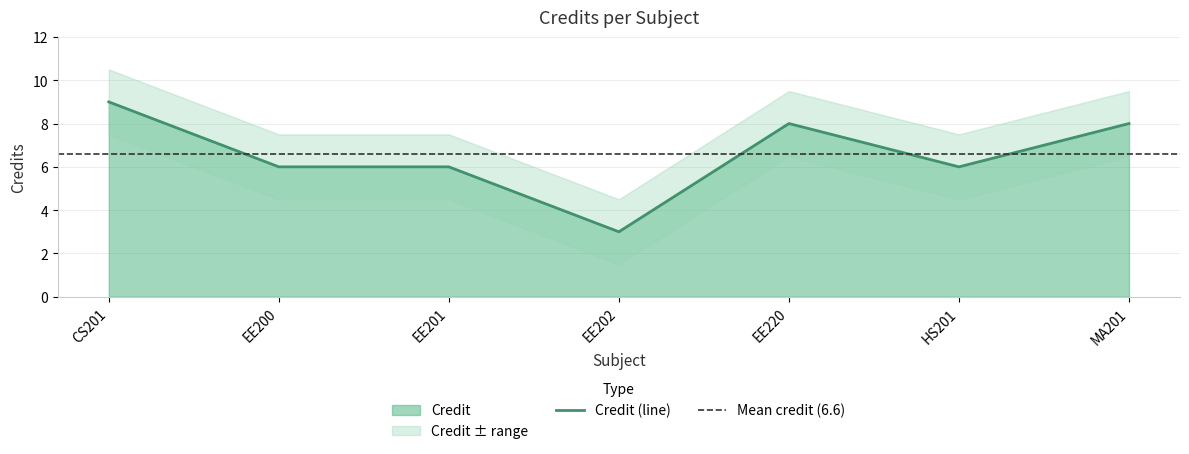

Reading left to right, list all the values displayed in this chart.

9	6	6	3	8	6	8